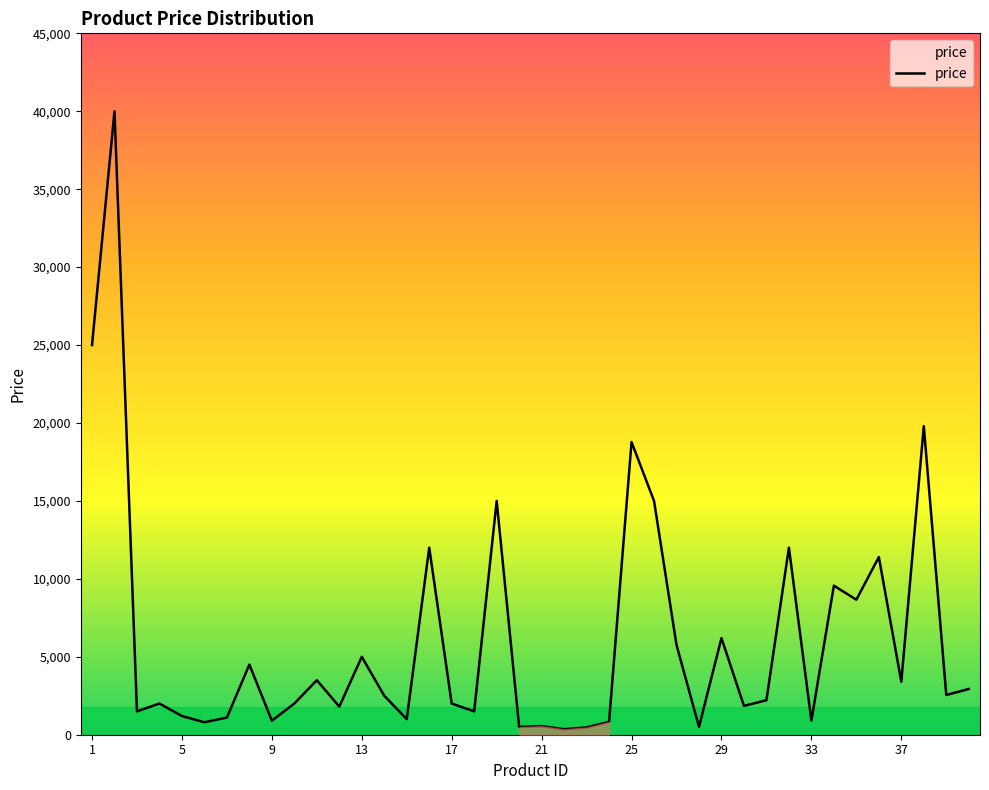

What is the difference between the maximum and minimum values?

39644